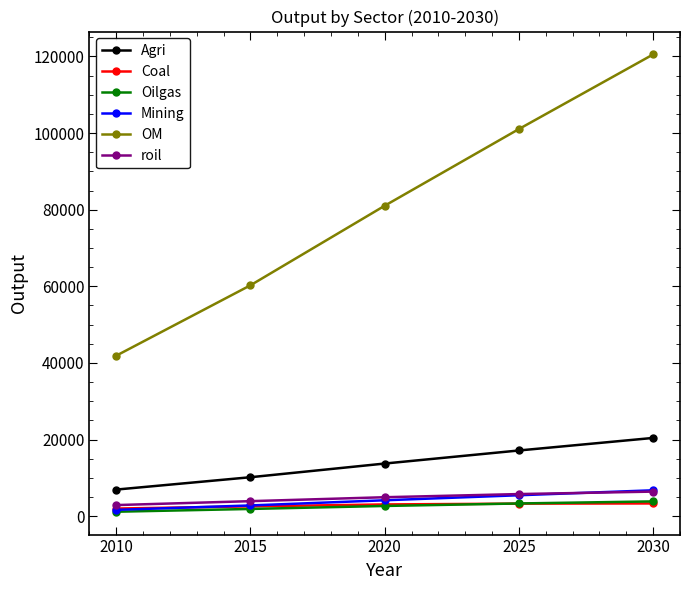

True or false: Agri and Oilgas cross at least once.

False